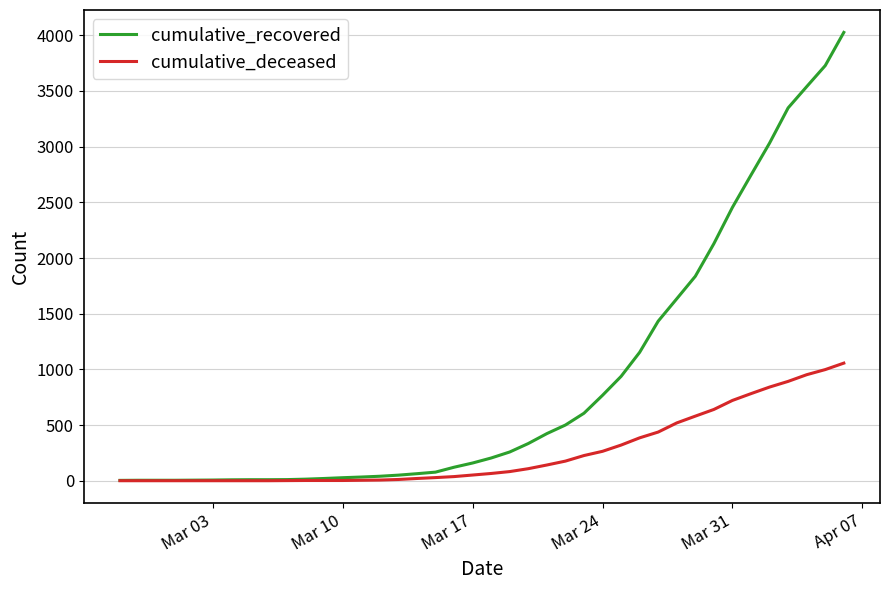

Which series has the largest total across all categories?

cumulative_recovered